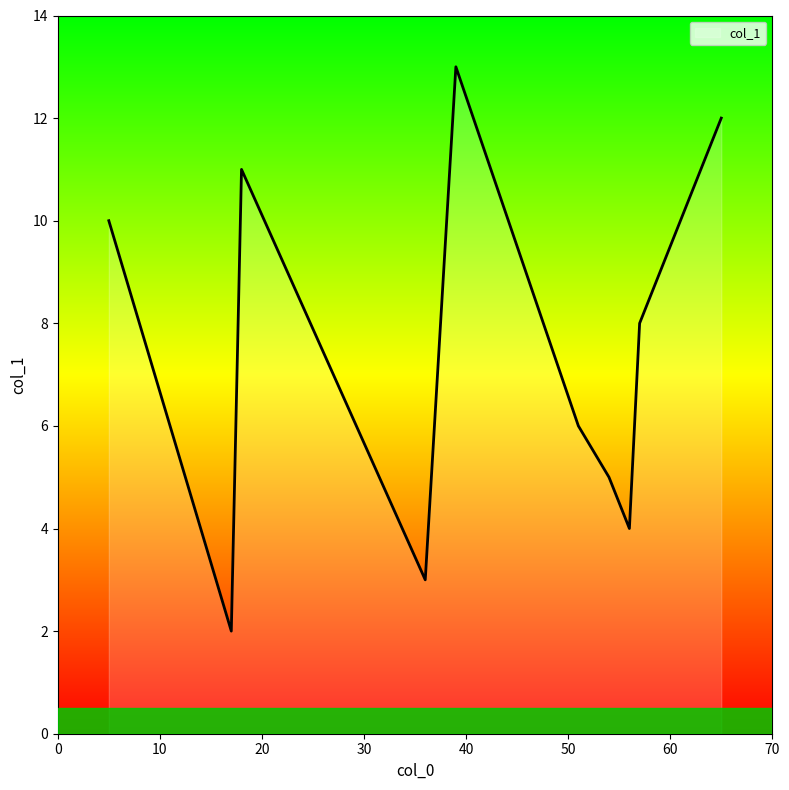

What is the maximum value shown in the chart?

13